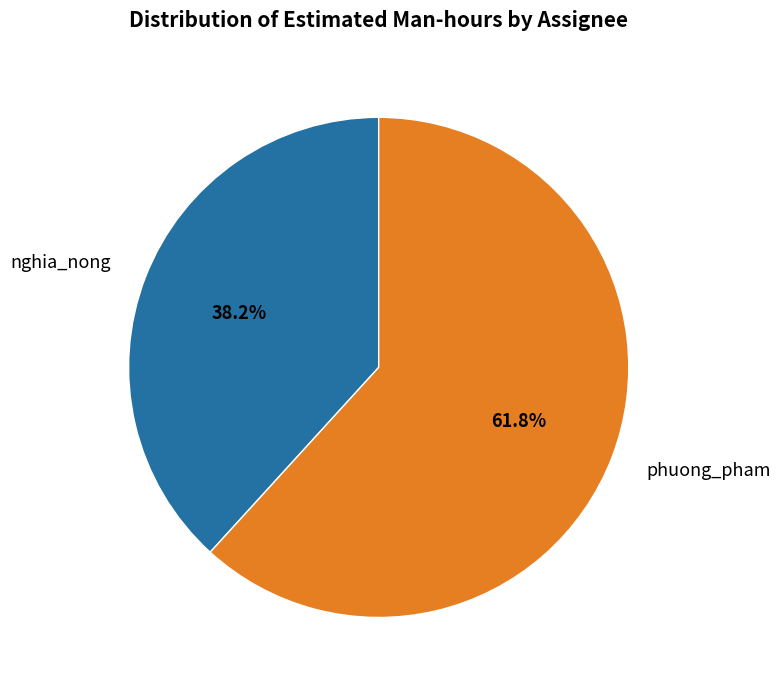

Which slice represents more than half of the pie?

phuong_pham